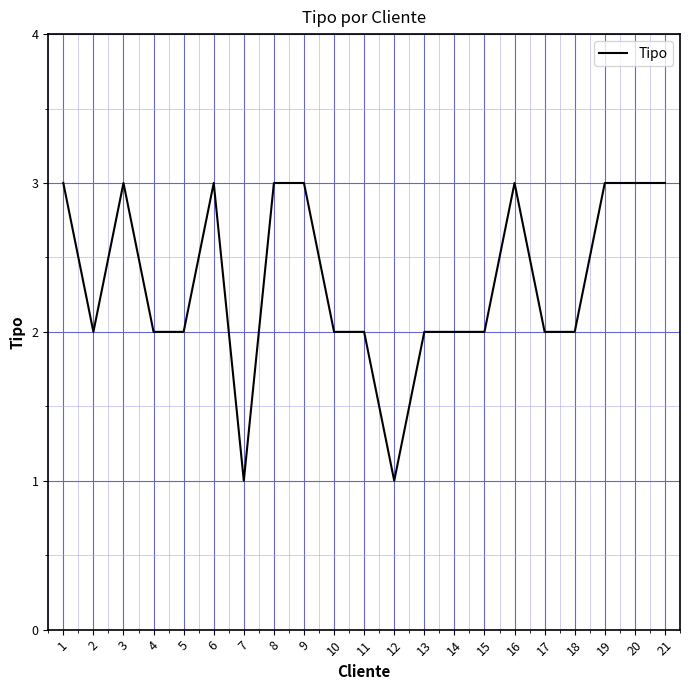

Approximately how many times larger is the value at 14 compared to 18?

1.0